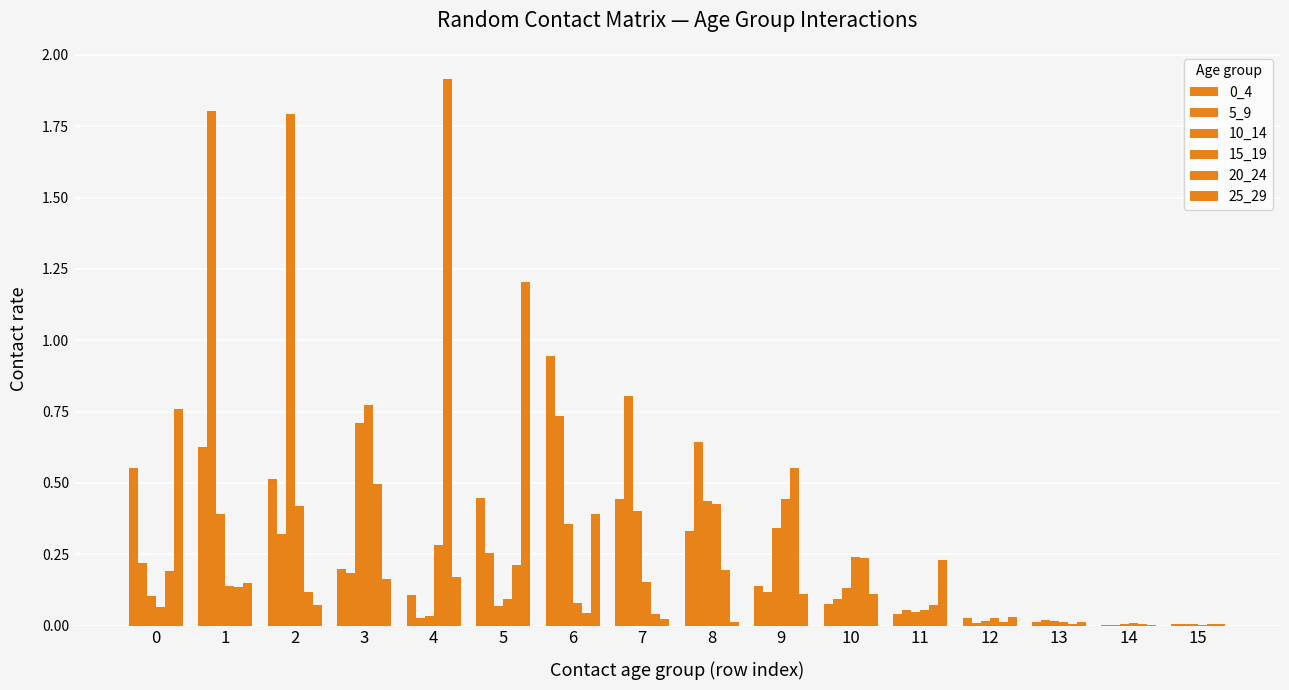

Rank the categories by 25_29 value from highest to lowest.

5, 0, 6, 11, 4, 3, 1, 9, 10, 2, 12, 7, 13, 8, 15, 14